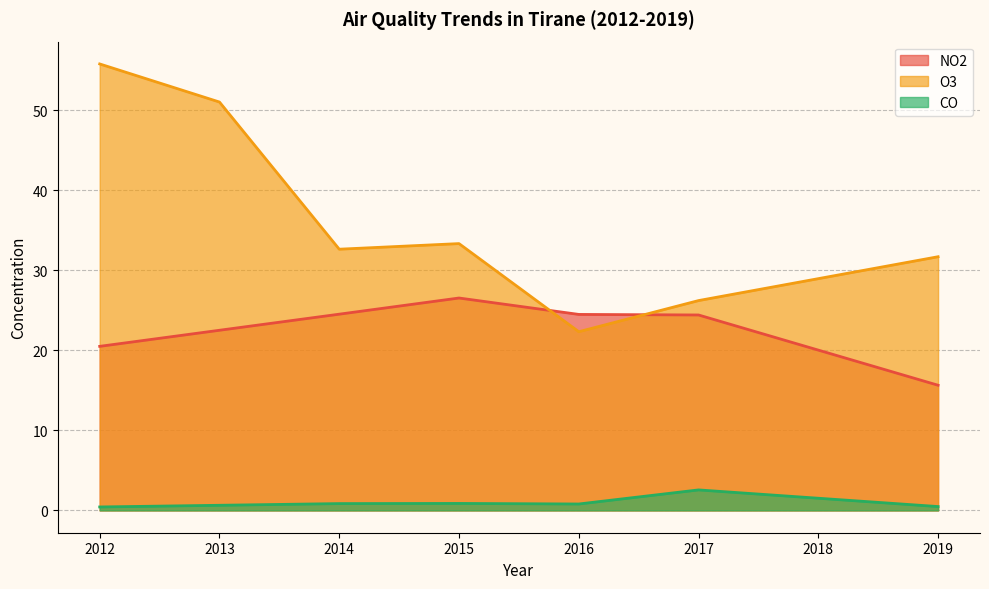

How many distinct data groups are displayed?

3